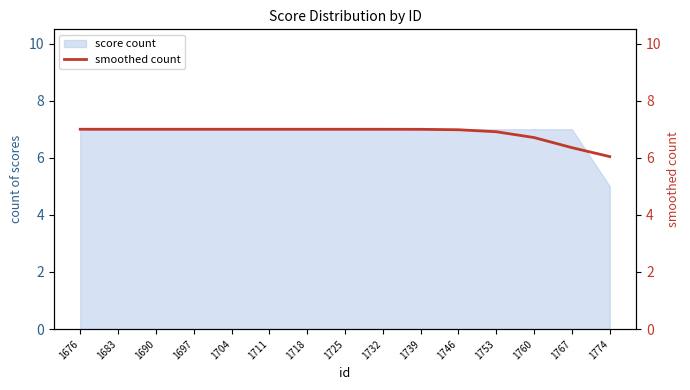

The value at 1774 is 6.0. True or false?

True